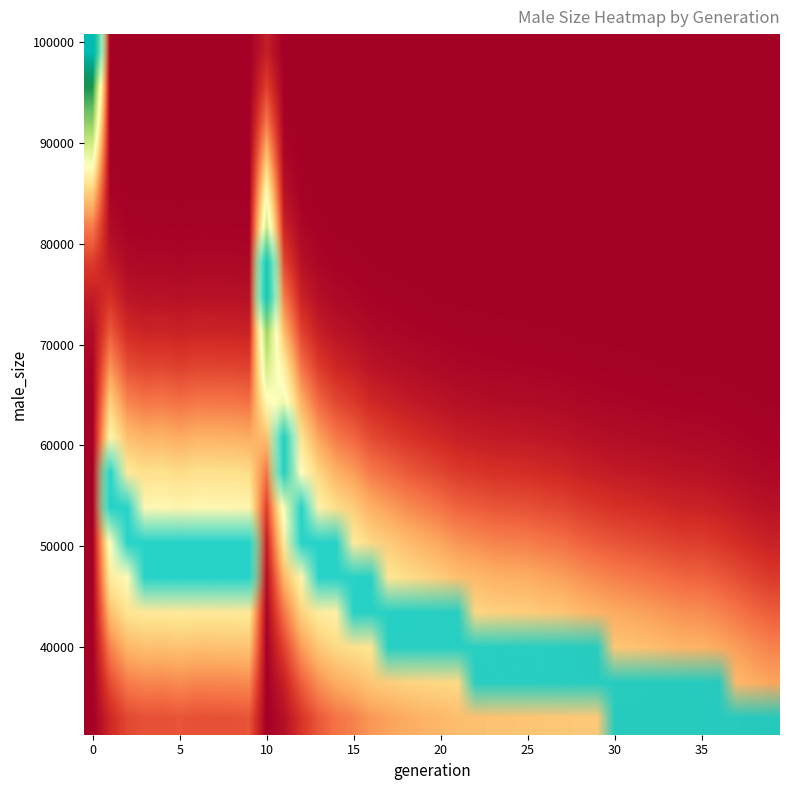

How many distinct data groups are displayed?

20